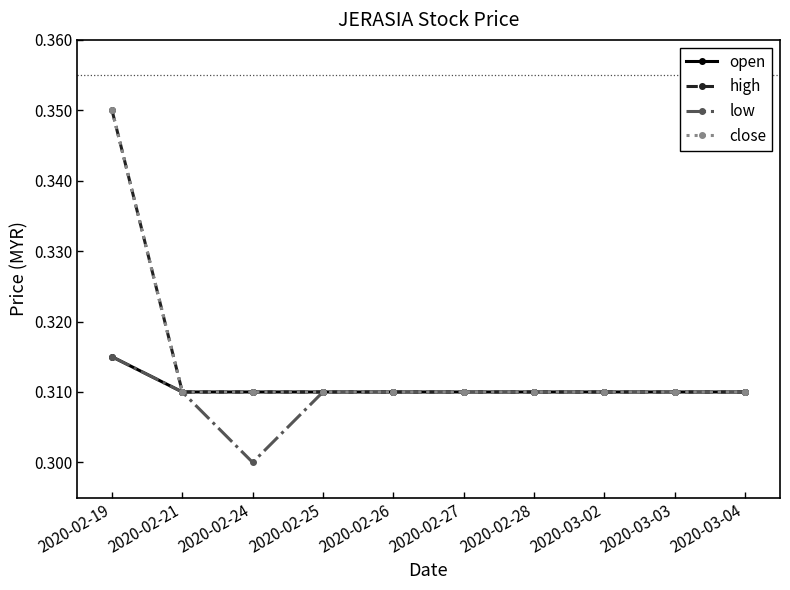

Which series has the widest spread of values?

high